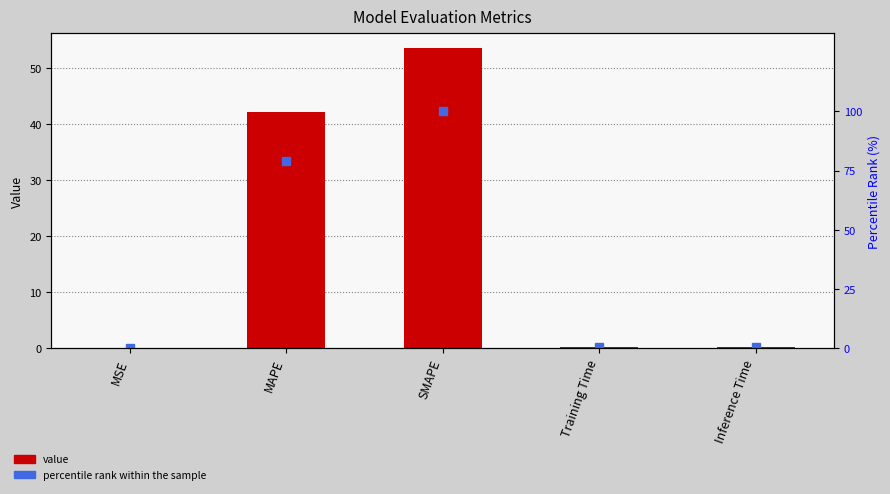

Are the bars horizontal?

No